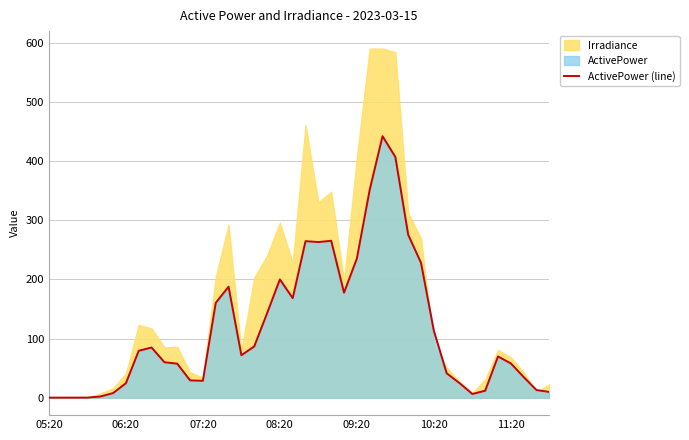

What is the highest value of the ActivePower (line) series?

441.9